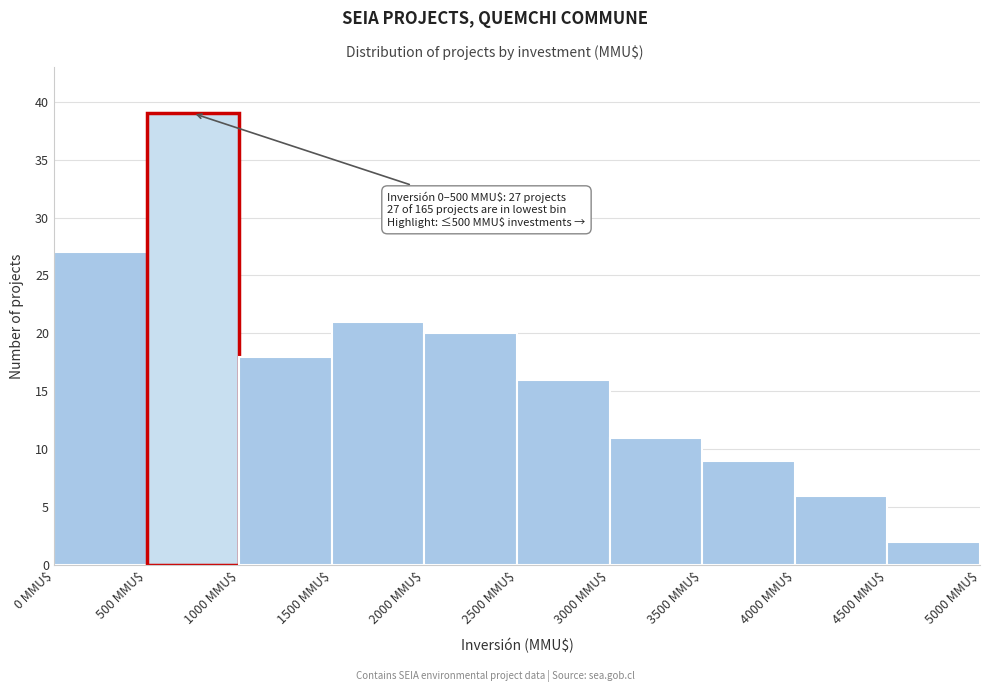

Over which range of the x-axis is the bar tallest?

500 to 1000